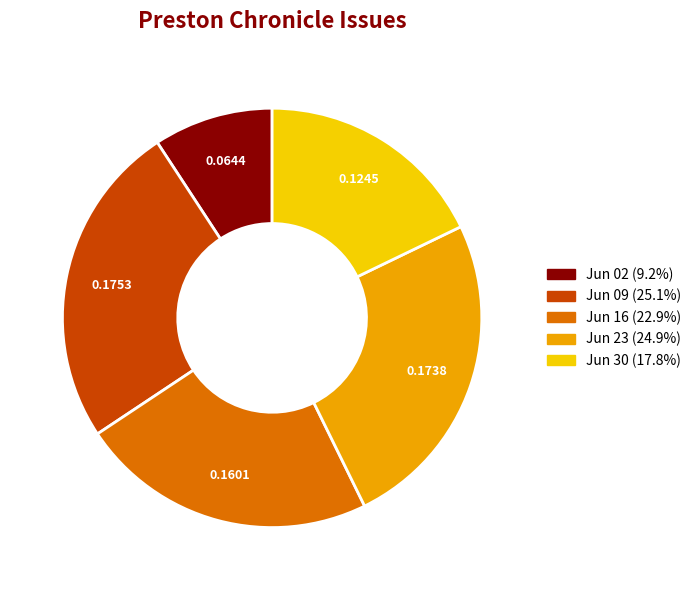

Is there a majority slice in this chart?

No